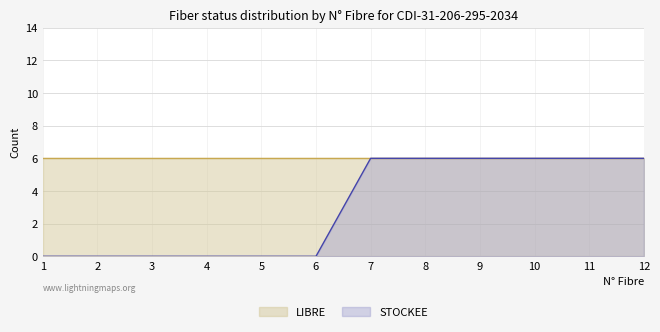

What is the value of the 9th point from the left?

6